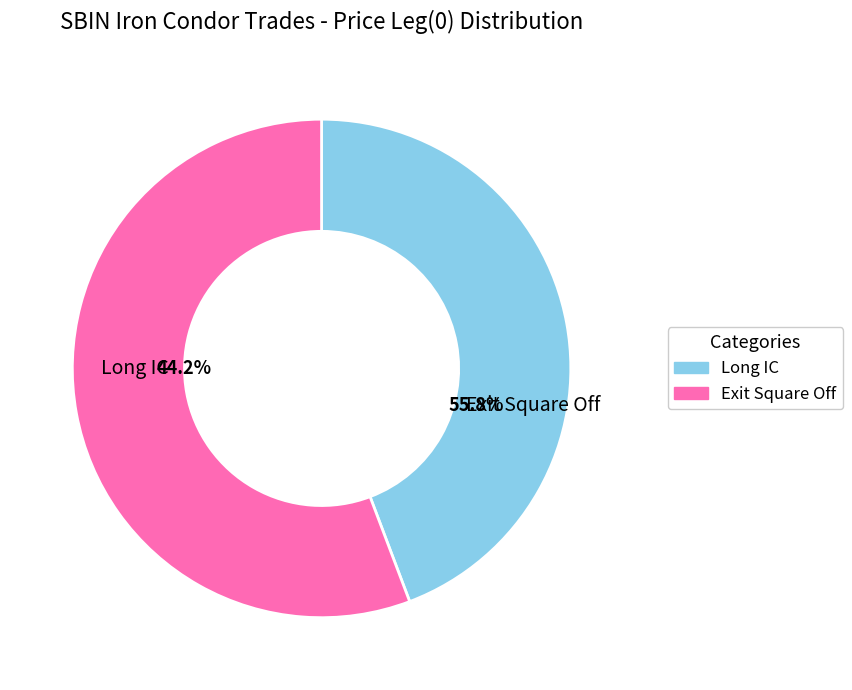

How many segments does this pie chart have?

2